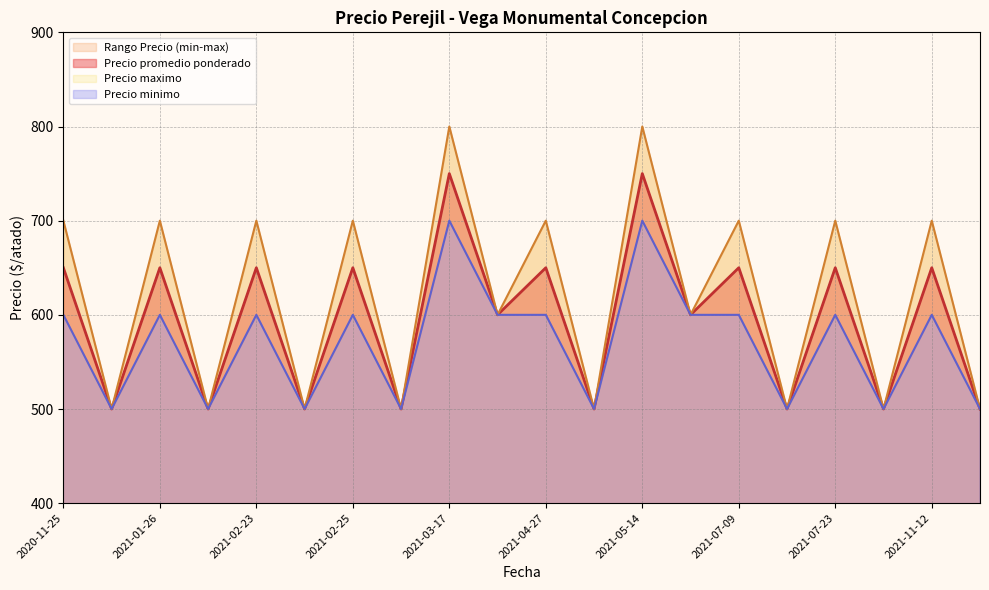

At which category does Precio minimo reach its first local peak?

2021-01-26